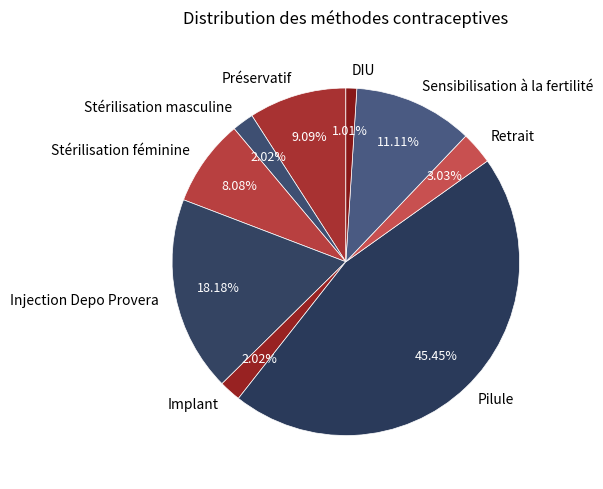

Does any single category account for the majority?

No